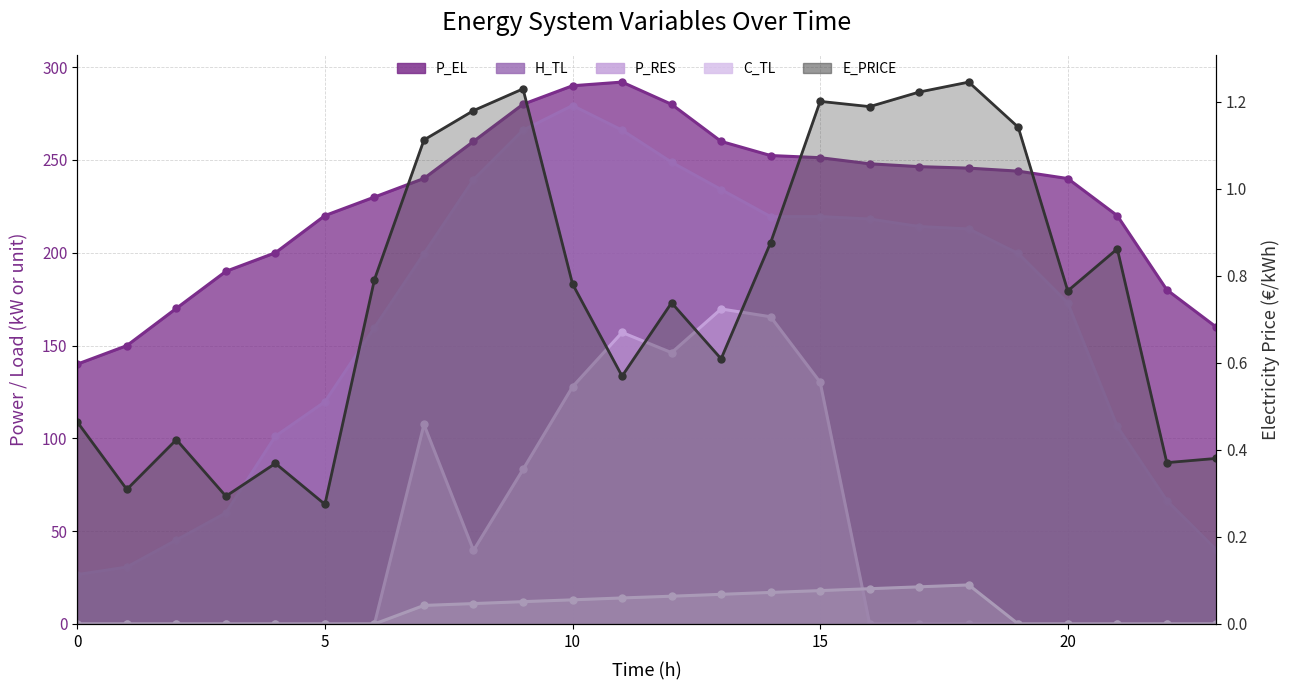

True or false: P_EL has more than 2 points higher than both neighbors.

False